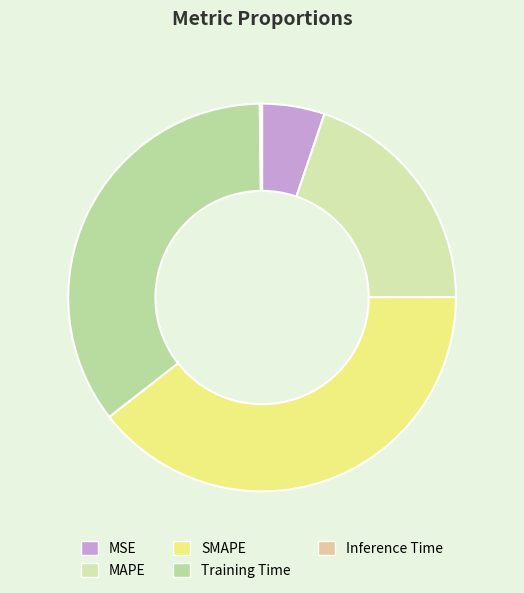

What is the change in value from MSE to Inference Time?

-0.3